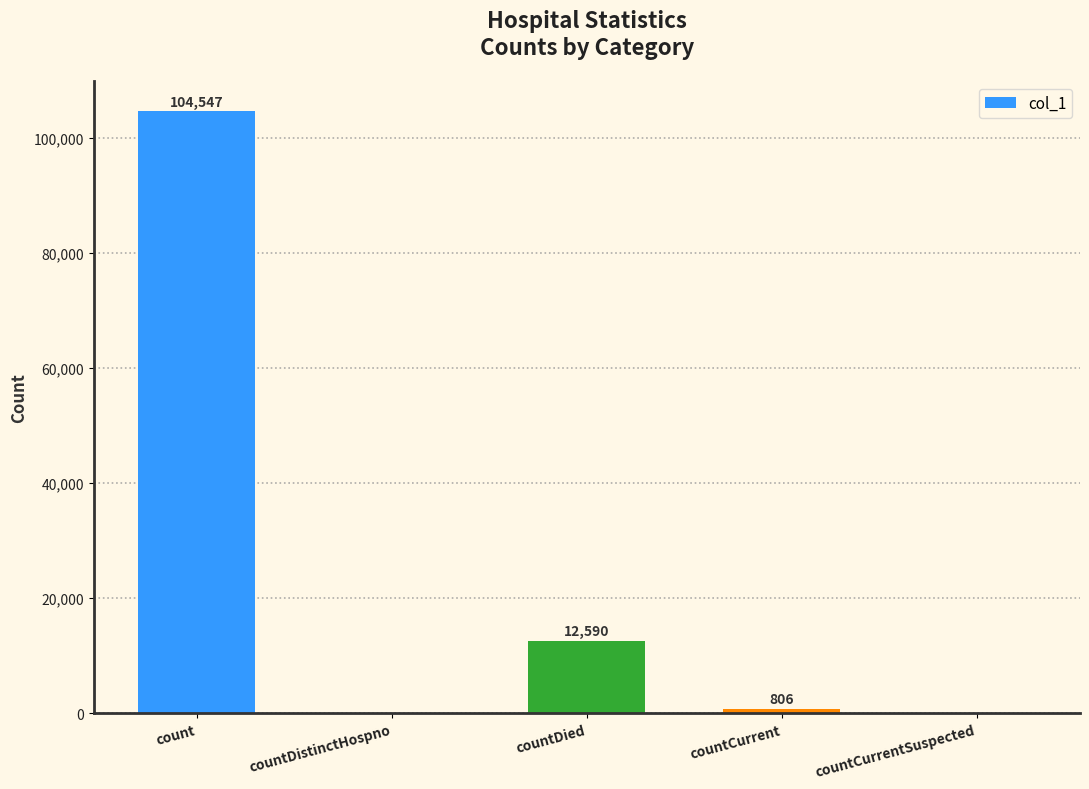

How many values are above zero?

3